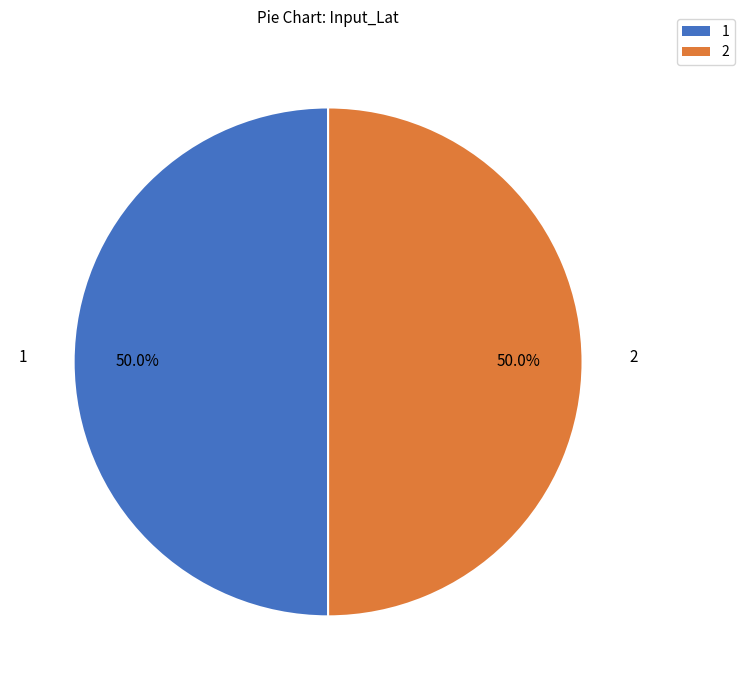

What percentage do 1 and 2 together represent?

100.0%